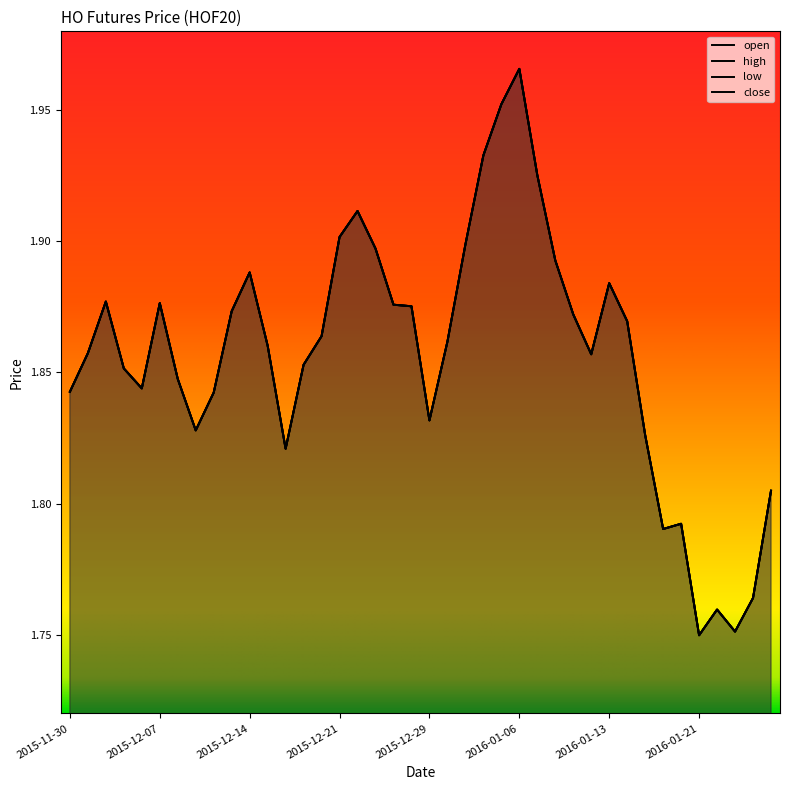

Count the number of categories in the chart.

40